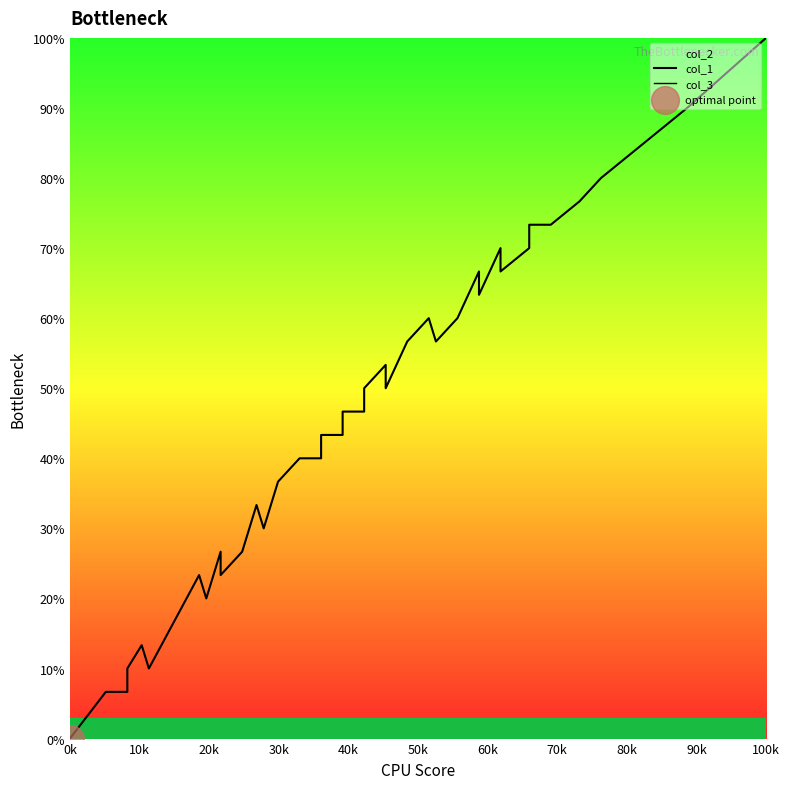

Is the value of col_3 at 14 greater than the value of col_1 at 37?

No